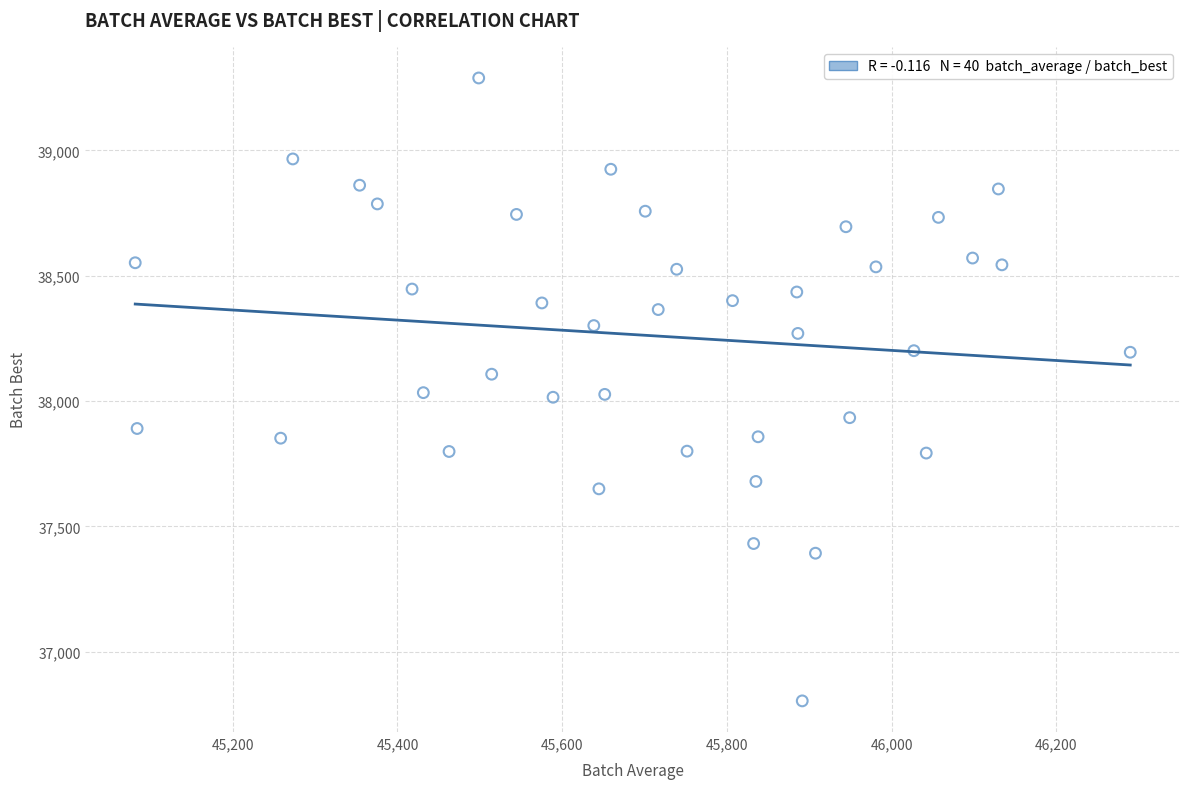

What is the range of X values (max minus min)?

1208.1